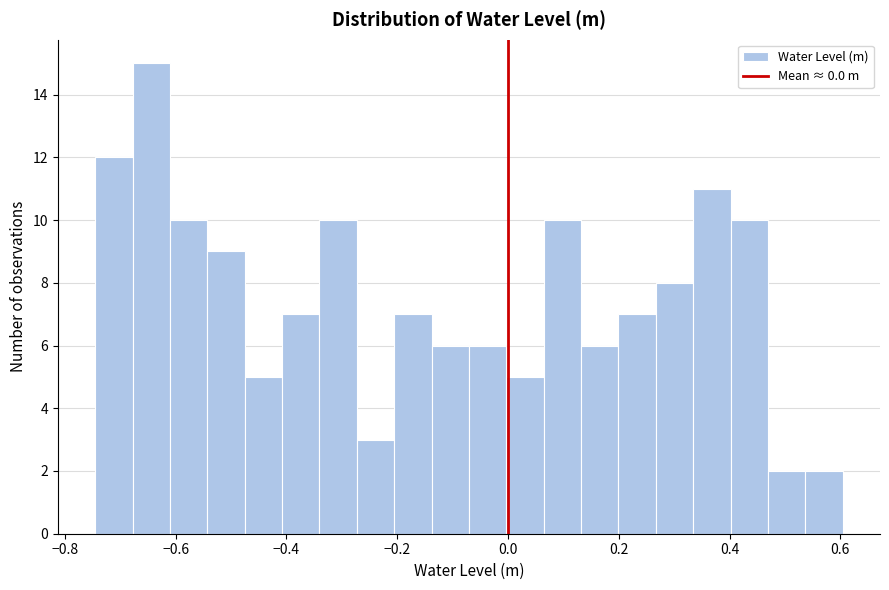

Around what value on the x-axis is the tallest bar? Give the approximate position of its centre, as read against the axis.

-0.64